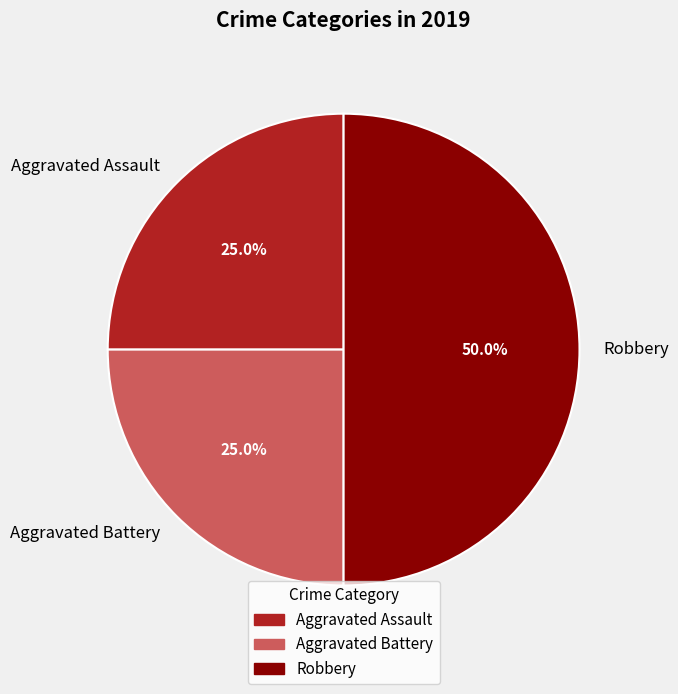

Is Aggravated Battery the majority of the pie?

No